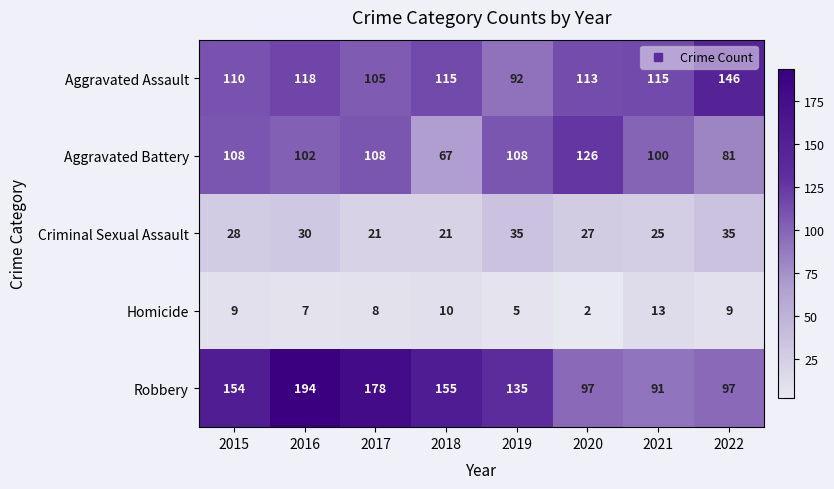

What is the average value of the Aggravated Battery series?

100